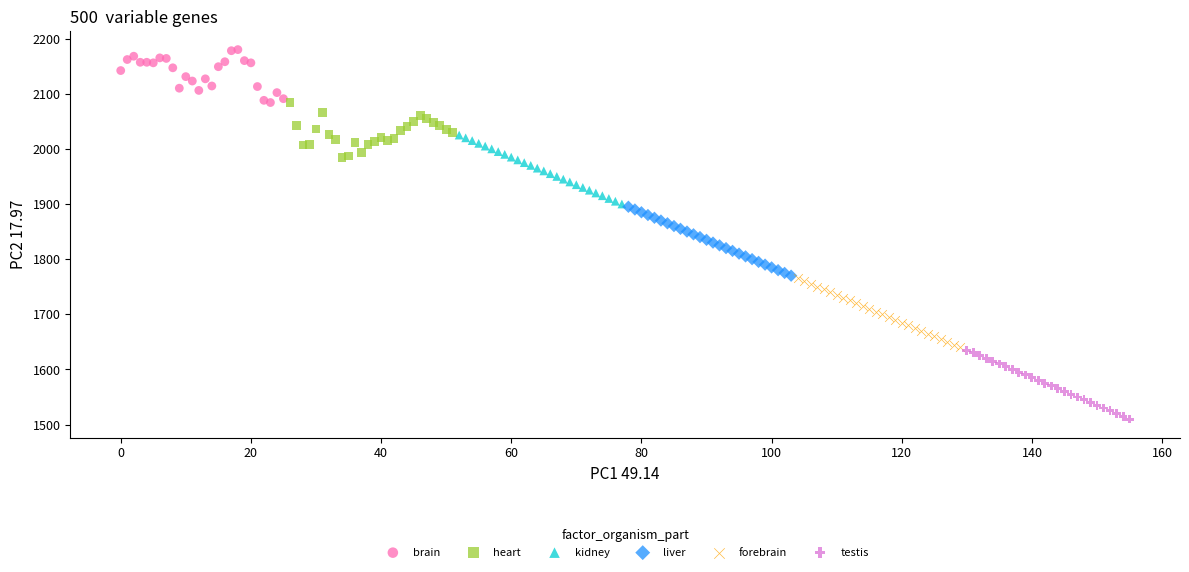

Which series reaches the maximum Y coordinate?

brain